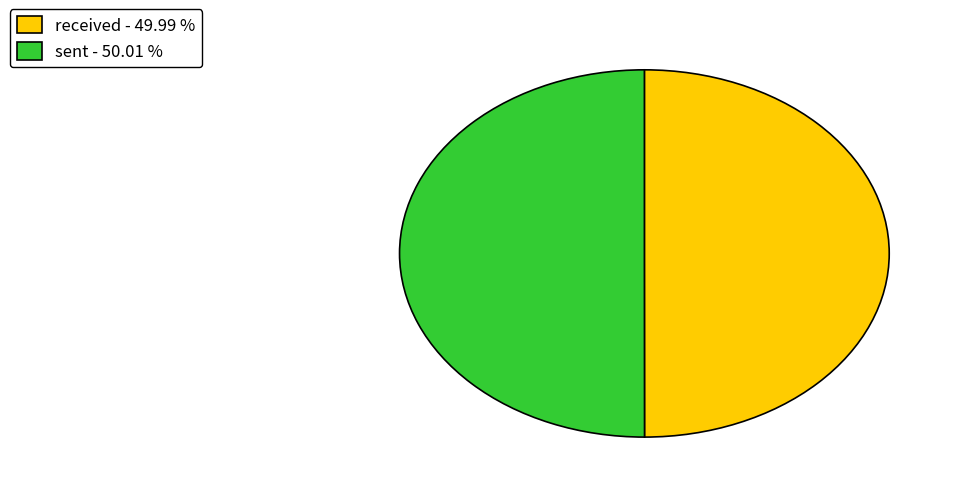

Approximately how many times larger is the value at sent - 50.01 % compared to received - 49.99 %?

1.0